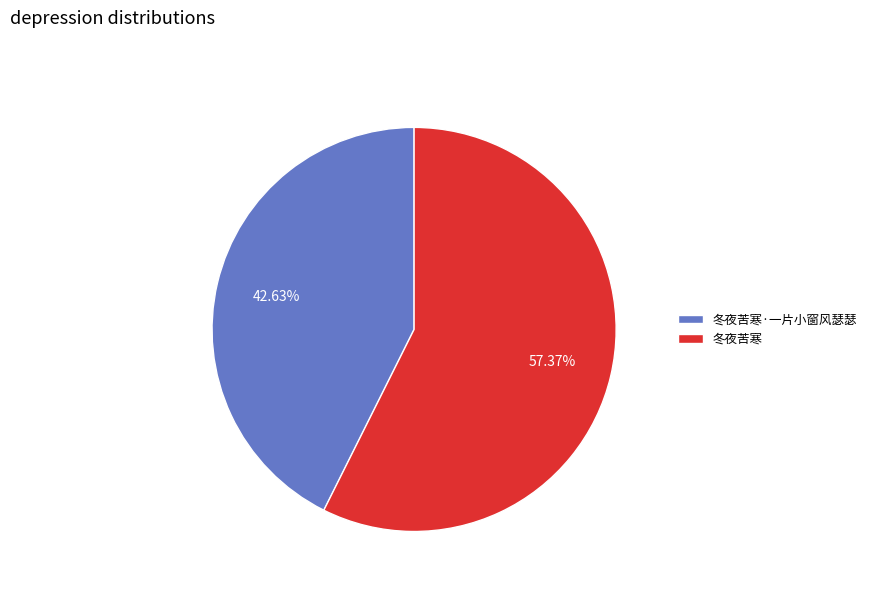

How many slices are in this pie chart?

2